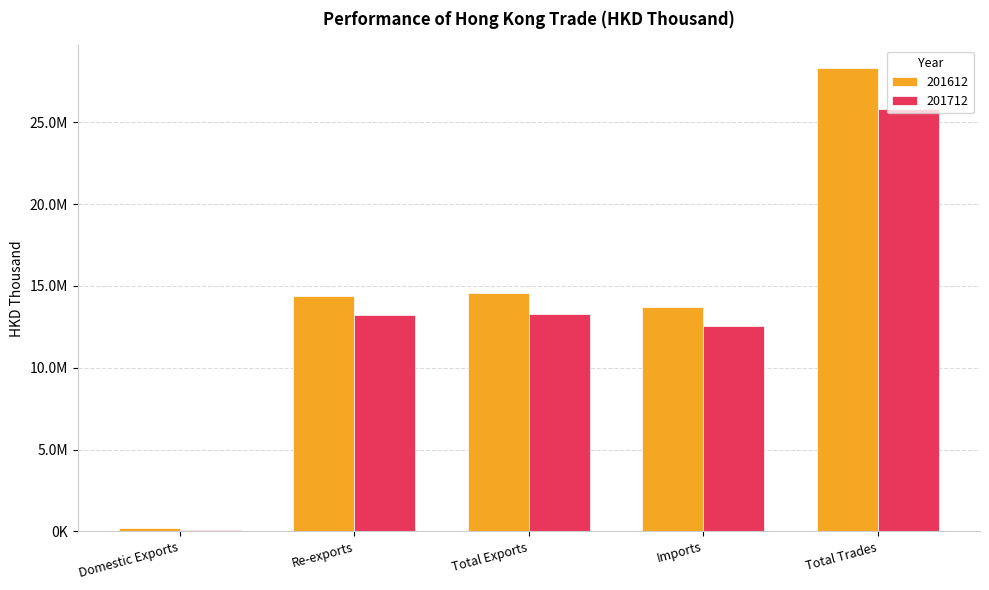

True or false: 201712 has a value of 69985.0 at Domestic Exports.

False